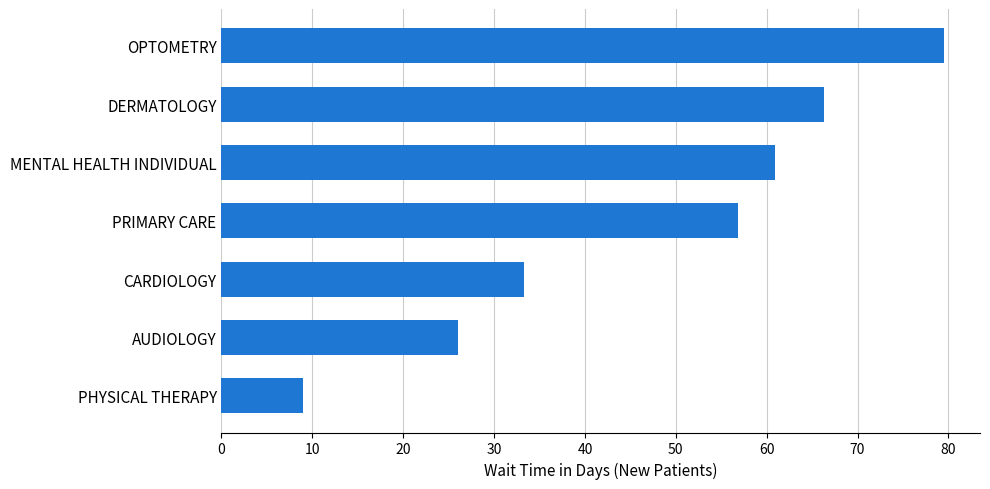

Reading bottom to top, list all the values displayed in this chart.

9.0	26.0	33.3	56.8	60.9	66.3	79.5